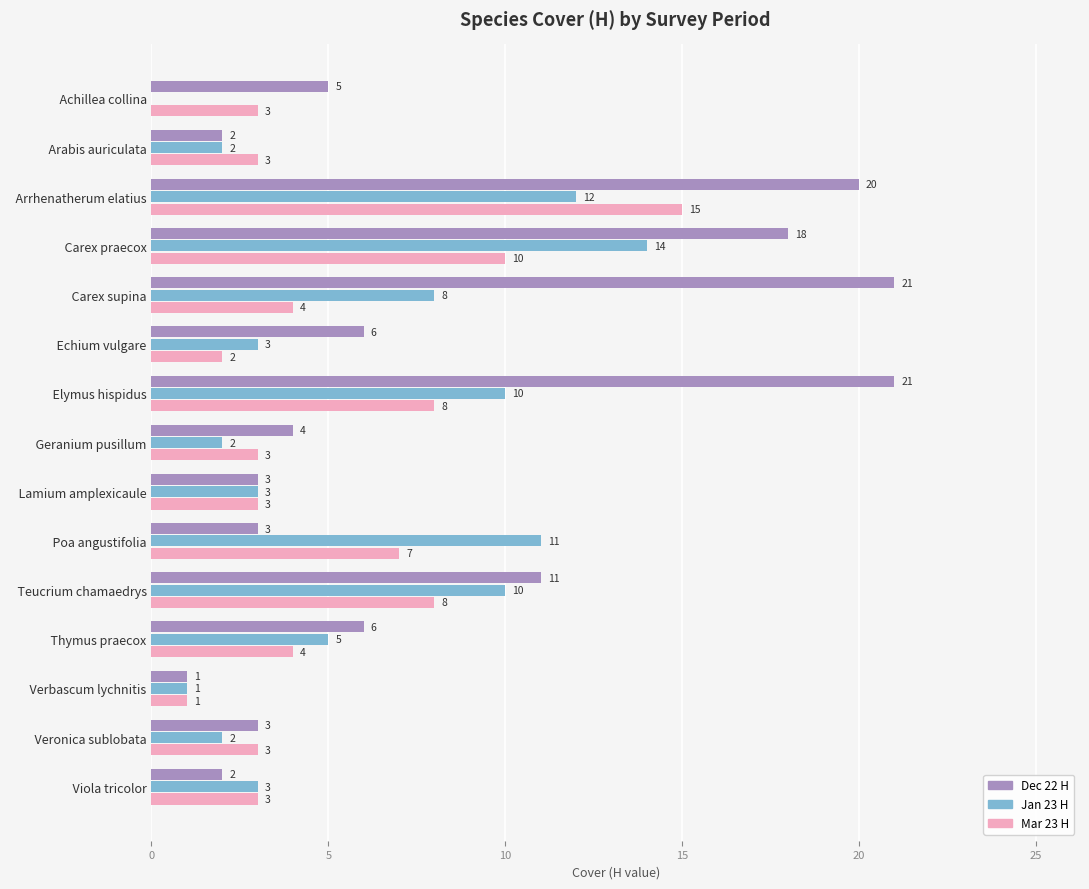

The Dec 22 H series shows 1 at   Arabis auriculata. True or false?

False